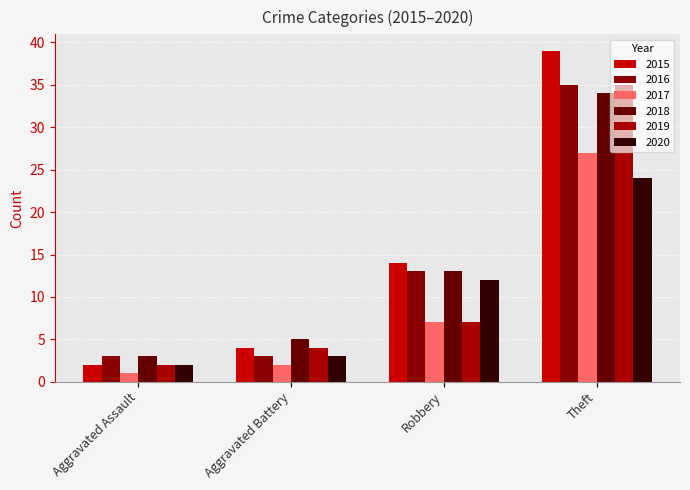

What is the sum of the 2015 values at Aggravated Assault and Robbery?

16